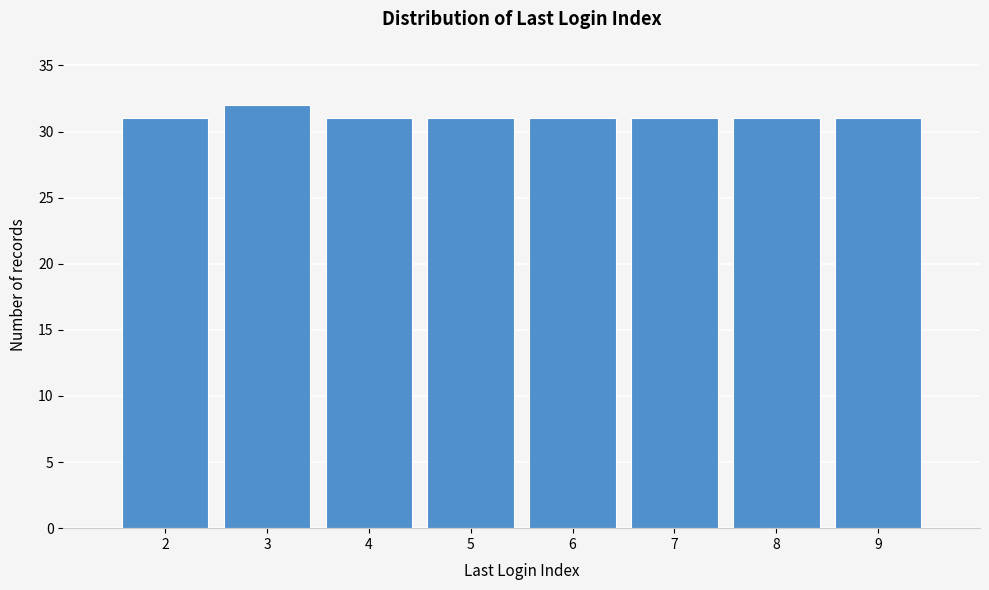

Reading left to right, what are all the values shown in this chart?

2=31	3=32	4=31	5=31	6=31	7=31	8=31	9=31